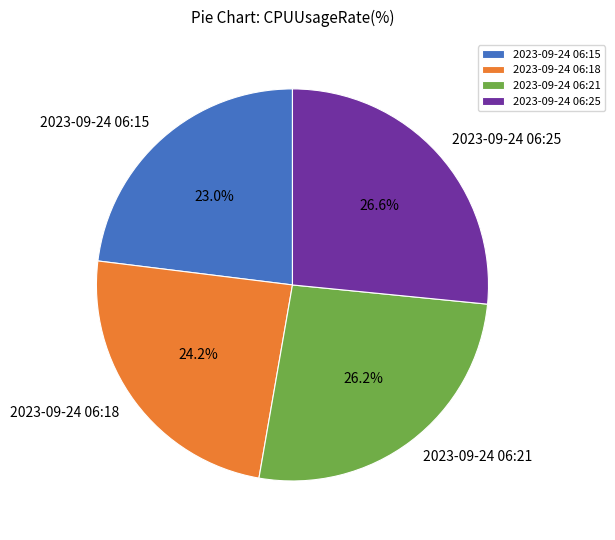

Is there a majority slice in this chart?

No